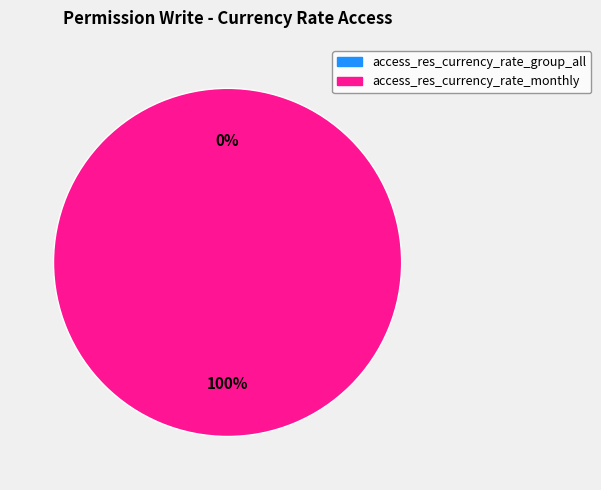

Count the number of slices in the pie.

2